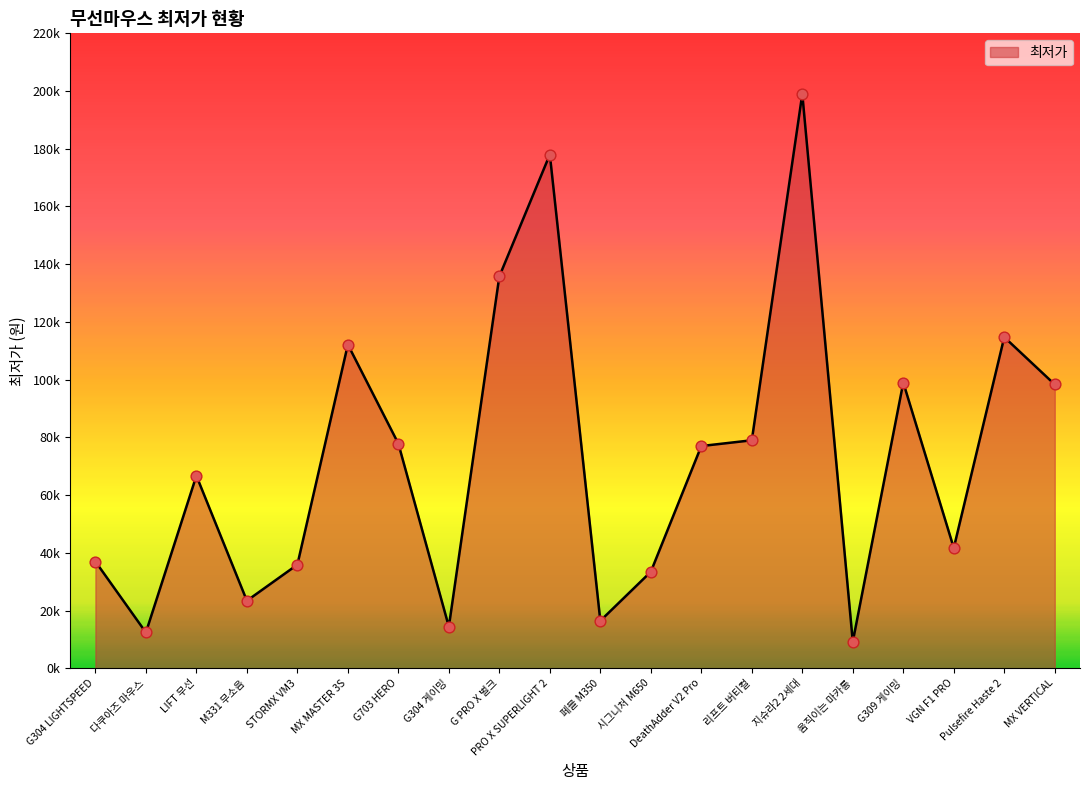

Is this an area chart (filled region under the line)?

Yes